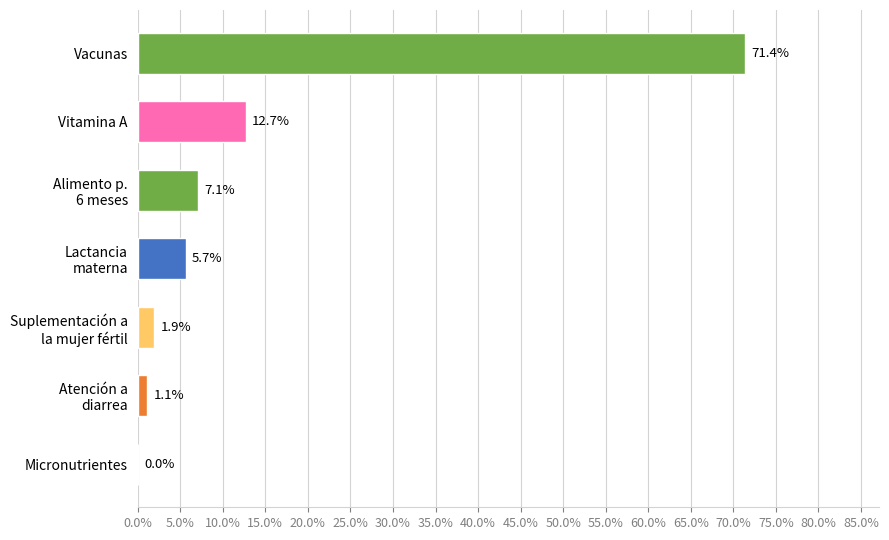

What is the change in value from Vitamina A to Vacunas?

+58.7